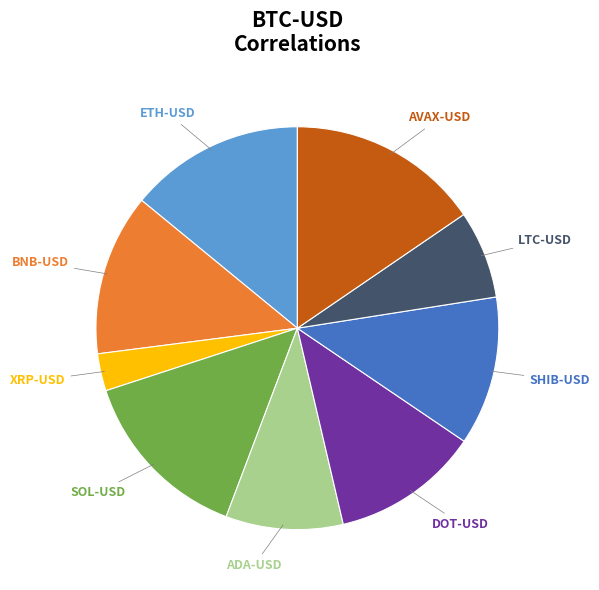

Which slice is the smallest?

XRP-USD